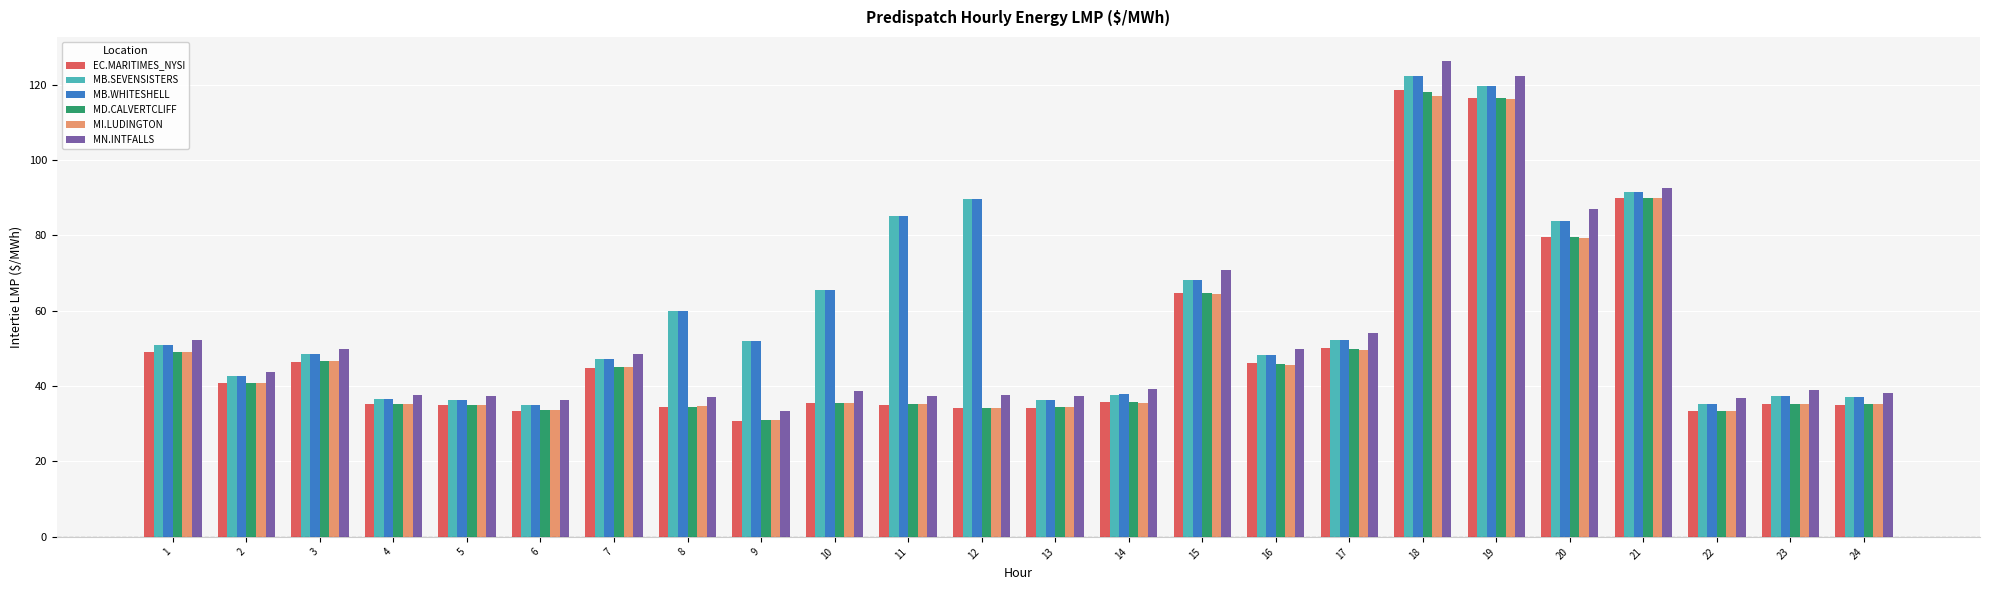

What is the value of the EC.MARITIMES_NYSI bar at the 1st from the left?

48.9